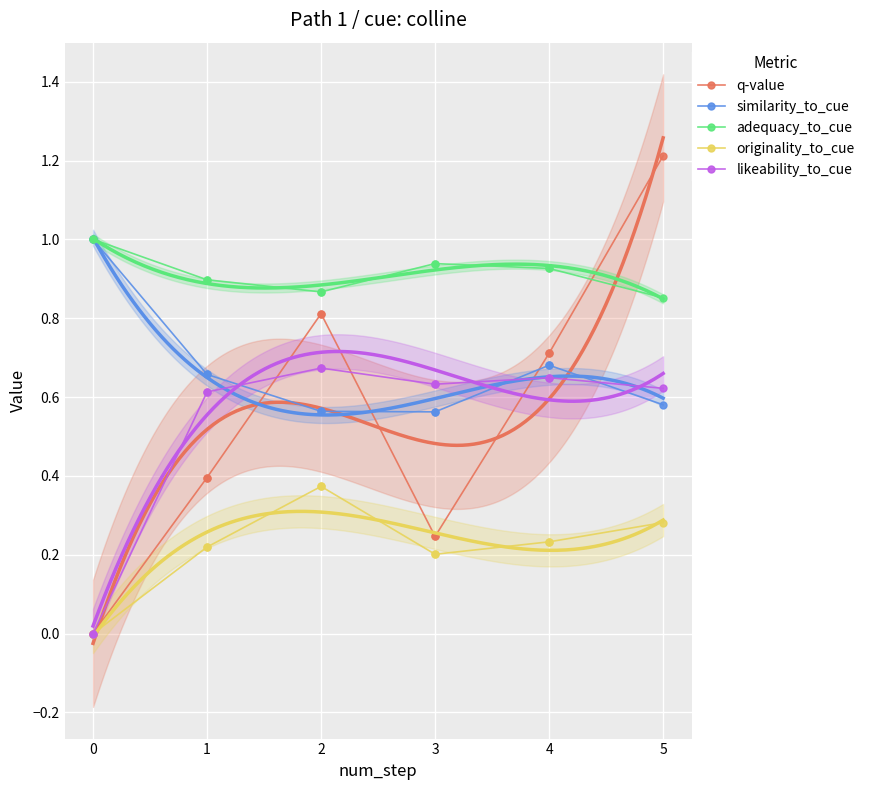

Which series ends up on top after the final intersection of similarity_to_cue and likeability_to_cue?

likeability_to_cue